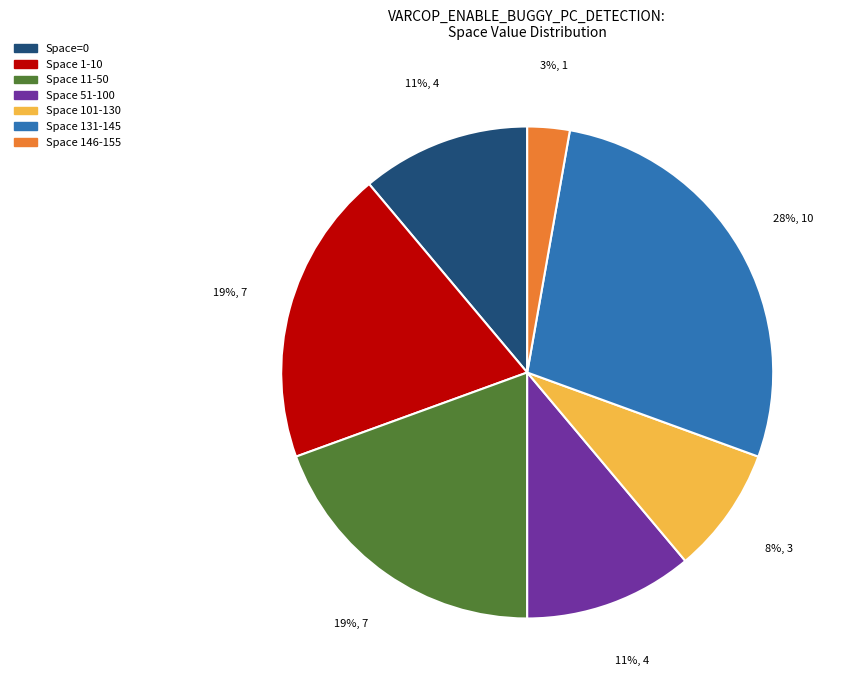

Is there any slice that represents more than half of the pie?

No